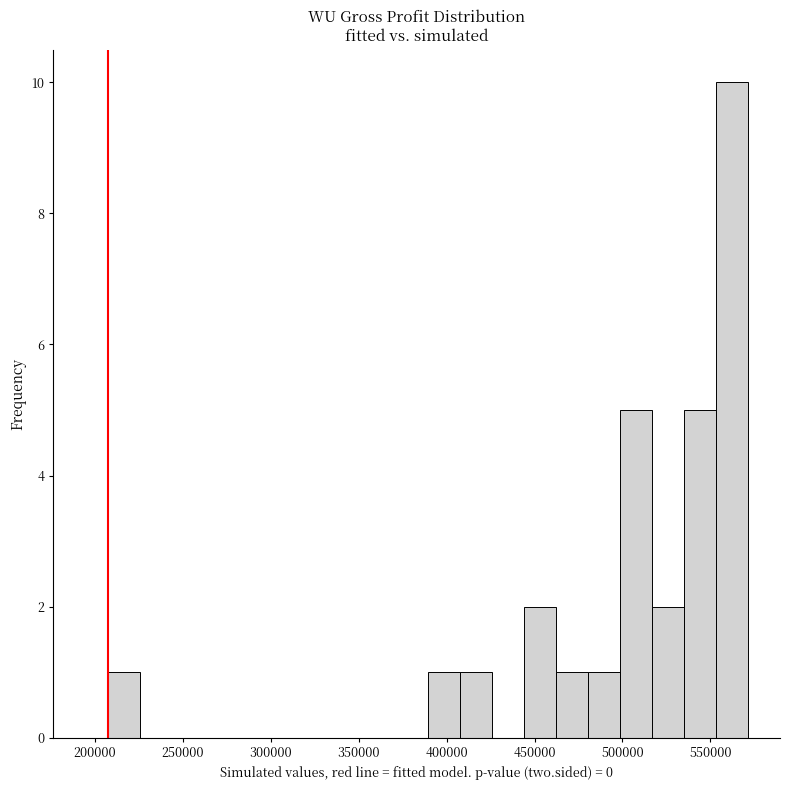

Read against the x-axis, roughly where is the centre of the tallest bar?

560000